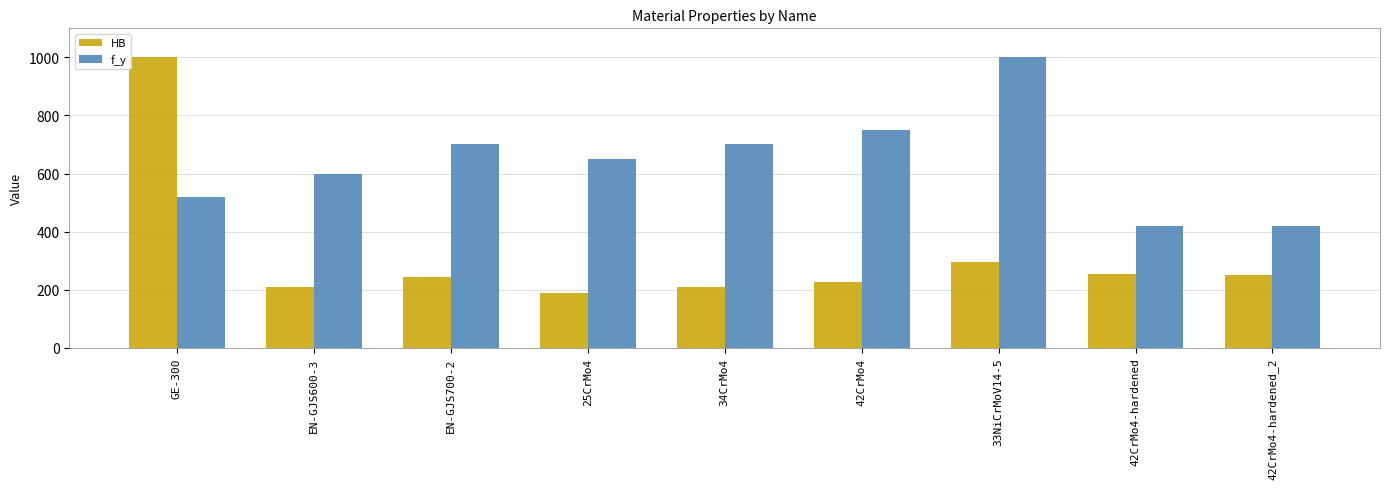

Which category has the highest value in the f_y series?

33NiCrMoV14-5